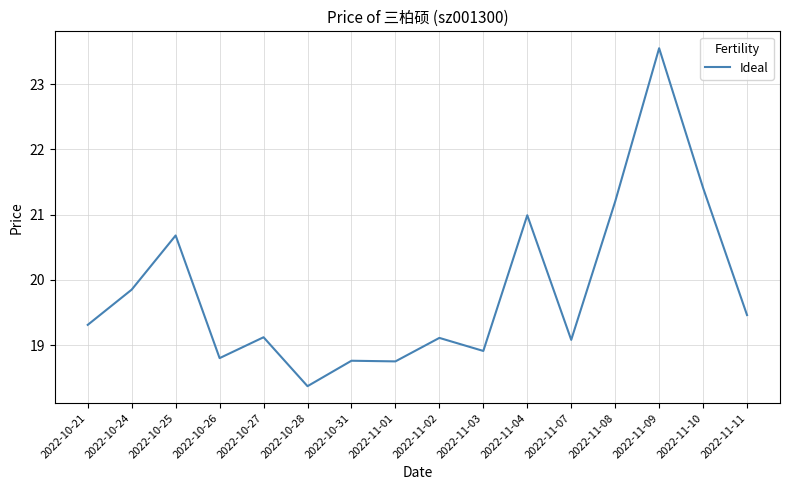

What is the change in value from 2022-11-07 to 2022-11-11?

+0.4